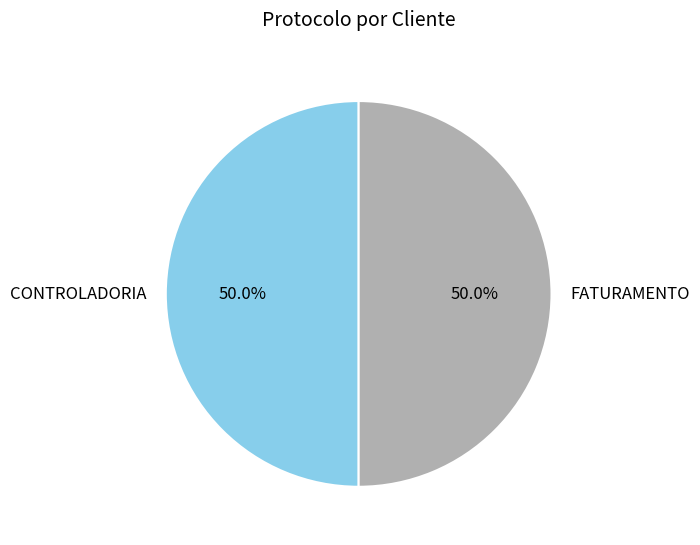

Approximately how many times larger is the value at CONTROLADORIA compared to FATURAMENTO?

1.0